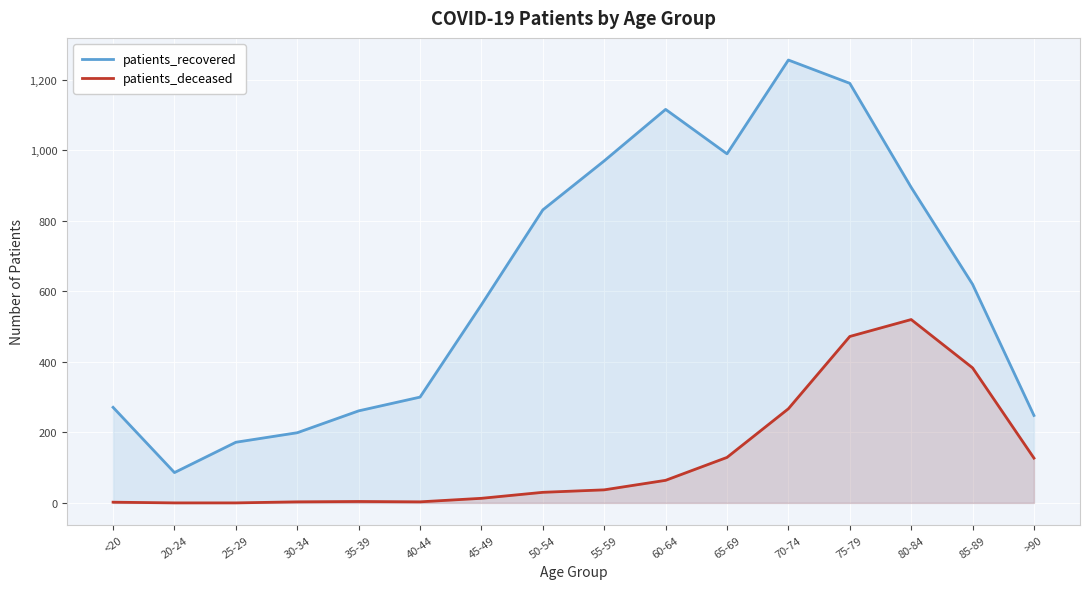

How many data points does each series have?

16